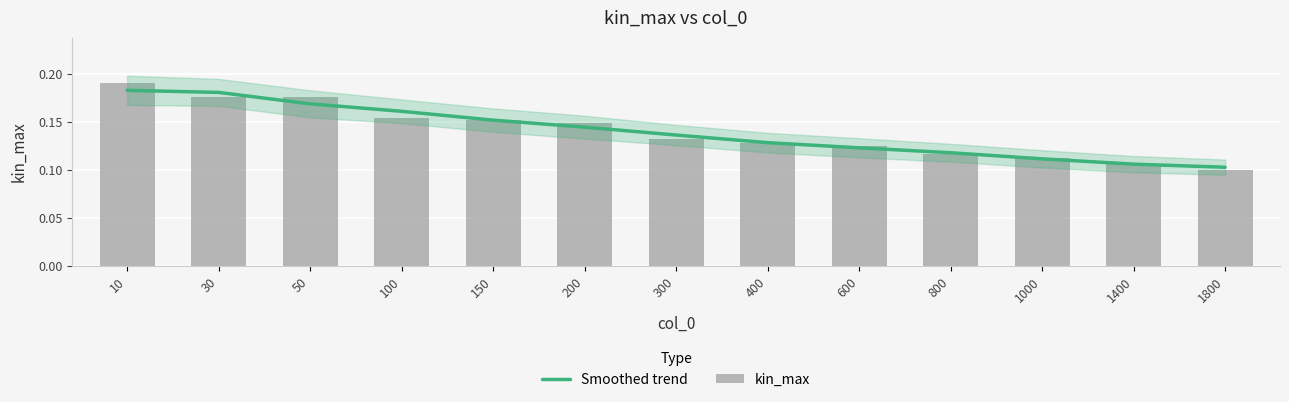

What is the value of the Smoothed trend bar at the 5th from the left?

0.2